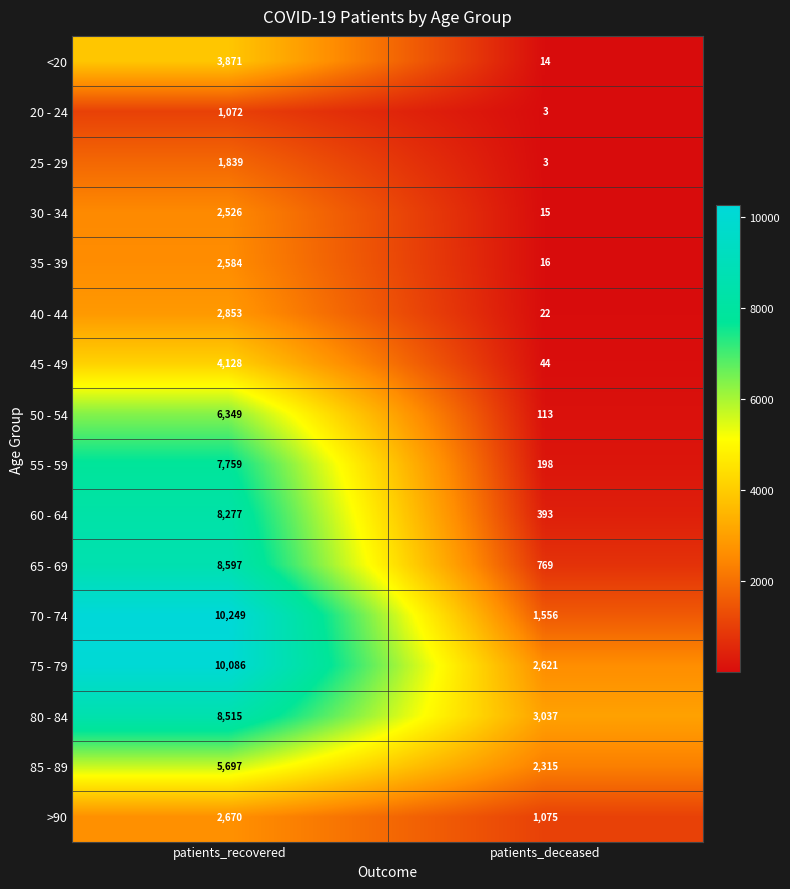

Count the number of categories in the chart.

2